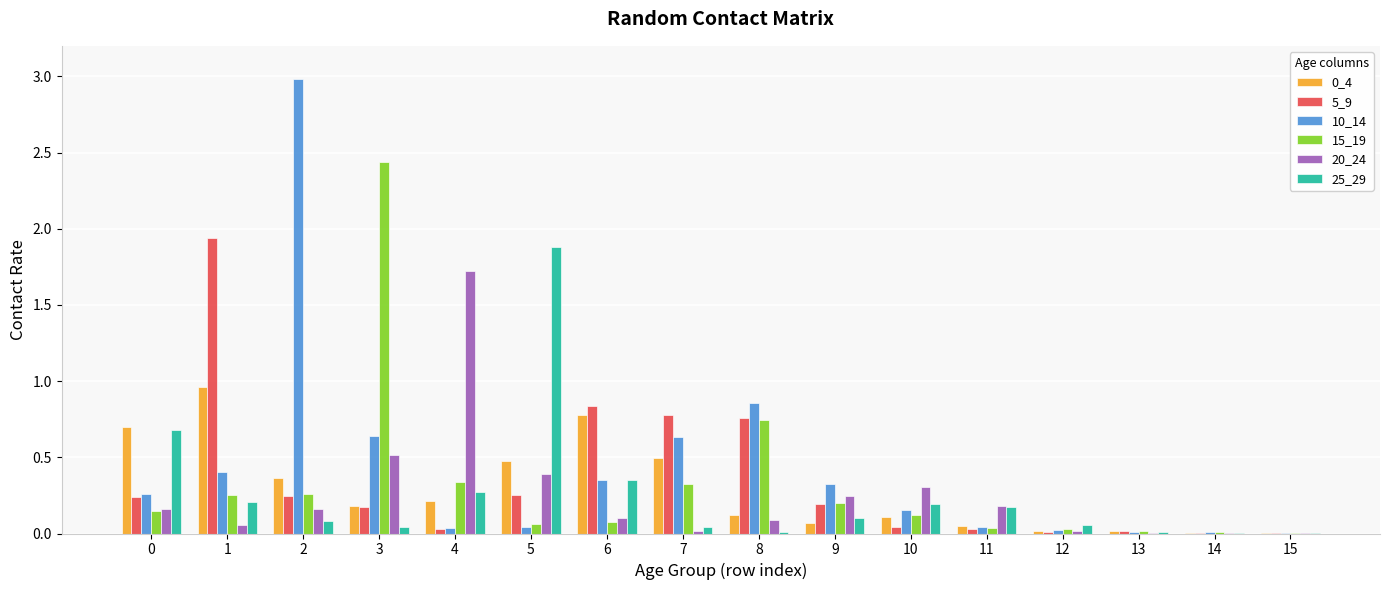

What is the total value across all series at 9?

1.1